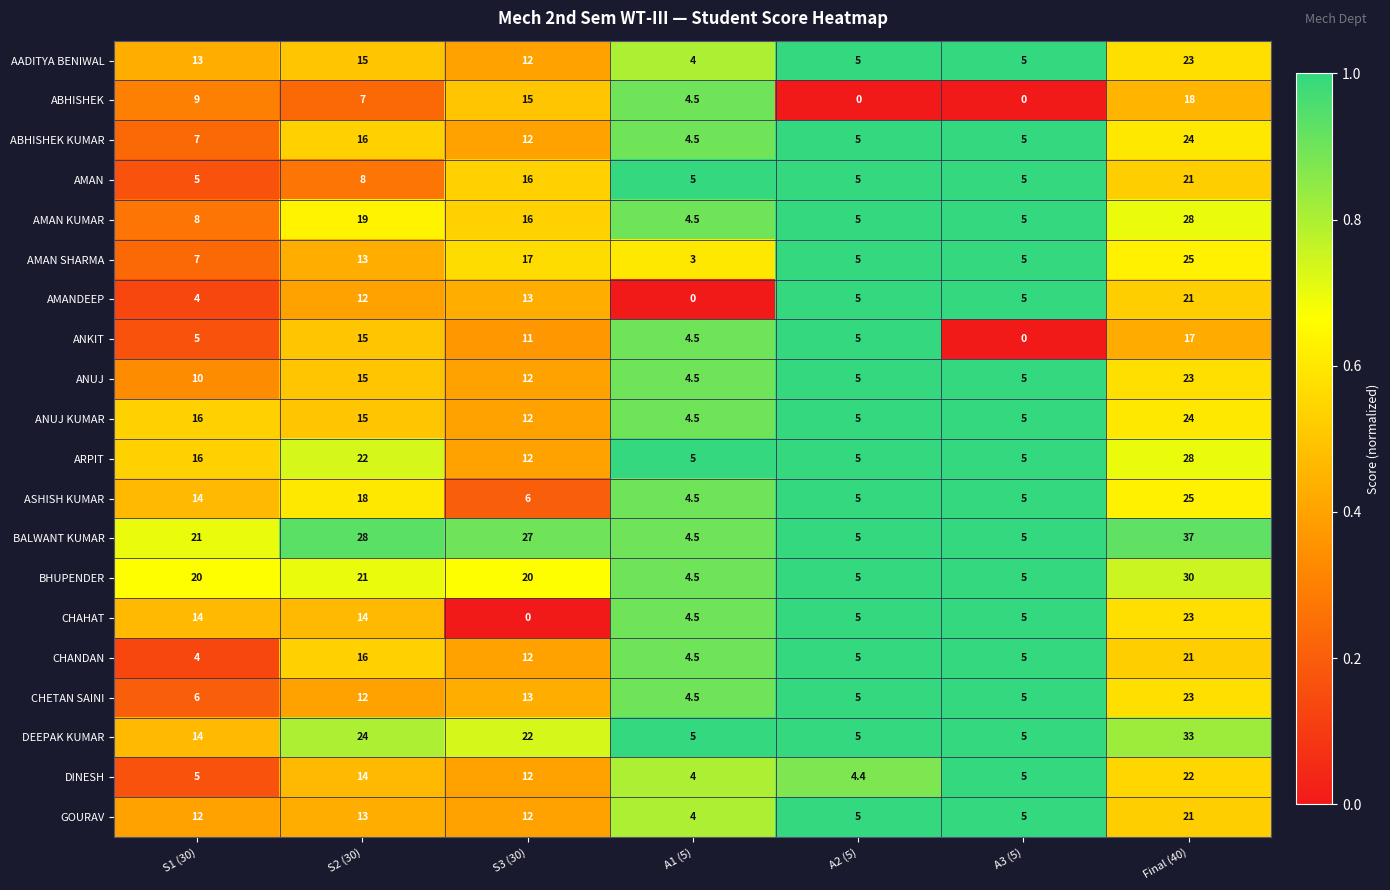

Between A2 (5) and A3 (5), which series saw the biggest shift?

ANKIT